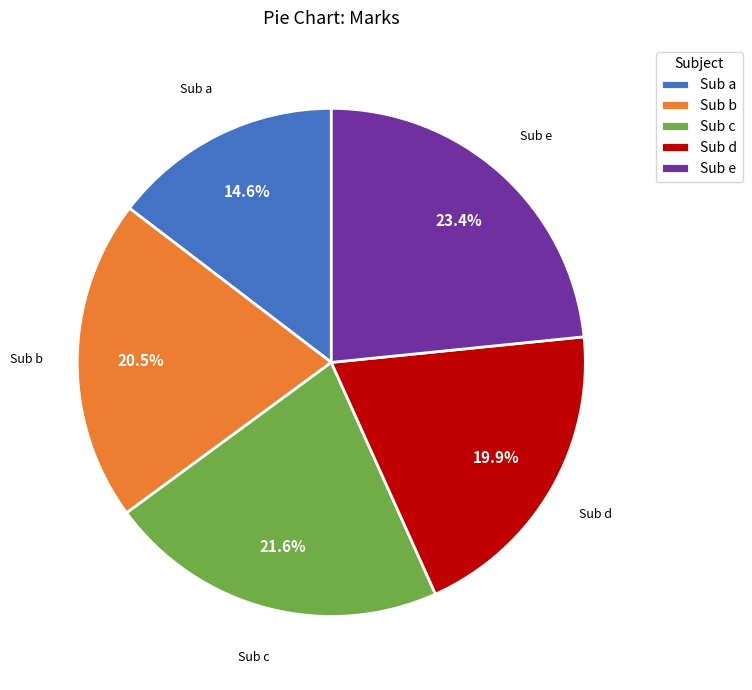

Does any single category account for the majority?

No